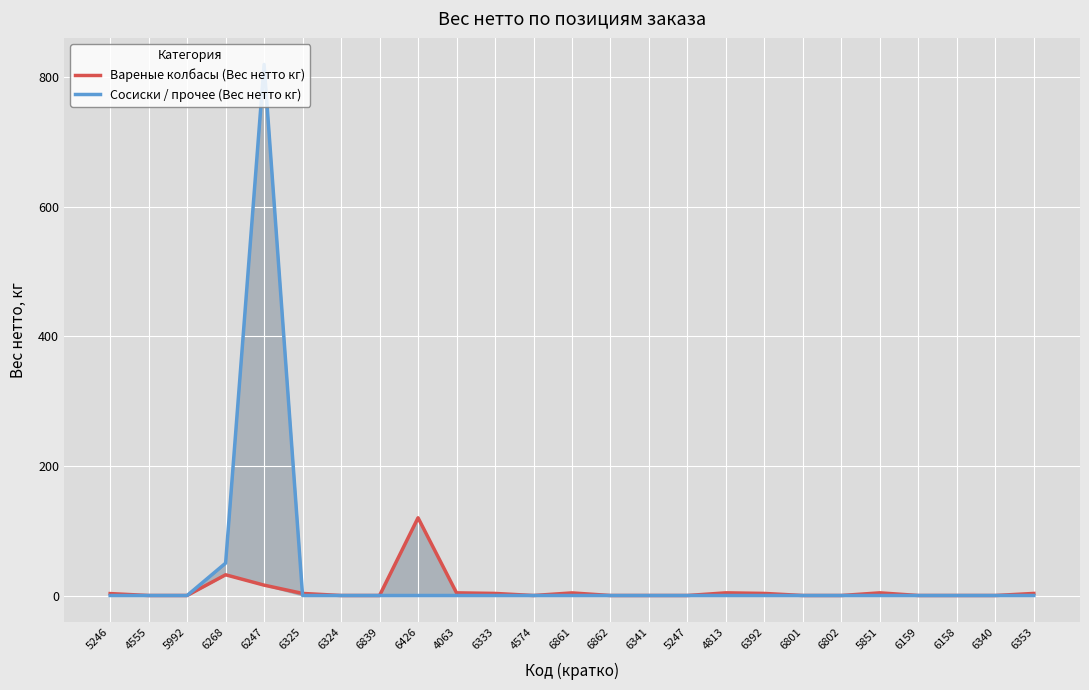

Rank the categories by Сосиски / прочее (Вес нетто кг) value from lowest to highest.

5246, 4555, 5992, 6325, 6324, 6839, 6426, 4063, 6333, 4574, 6861, 6862, 6341, 5247, 4813, 6392, 6801, 6802, 5851, 6159, 6158, 6340, 6353, 6268, 6247